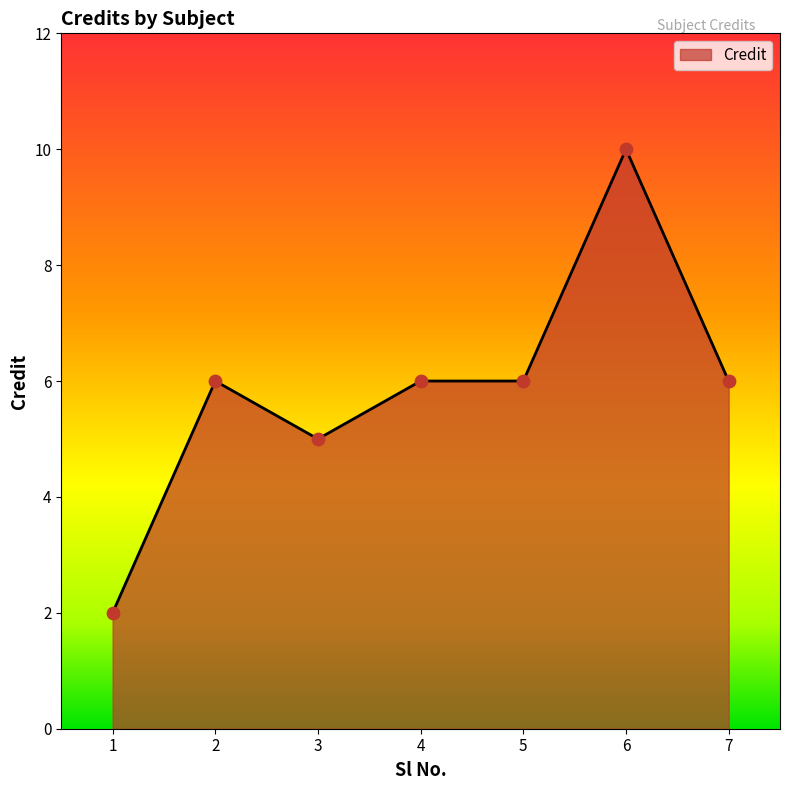

Approximately how many times larger is the value at 2 compared to 1?

3.0